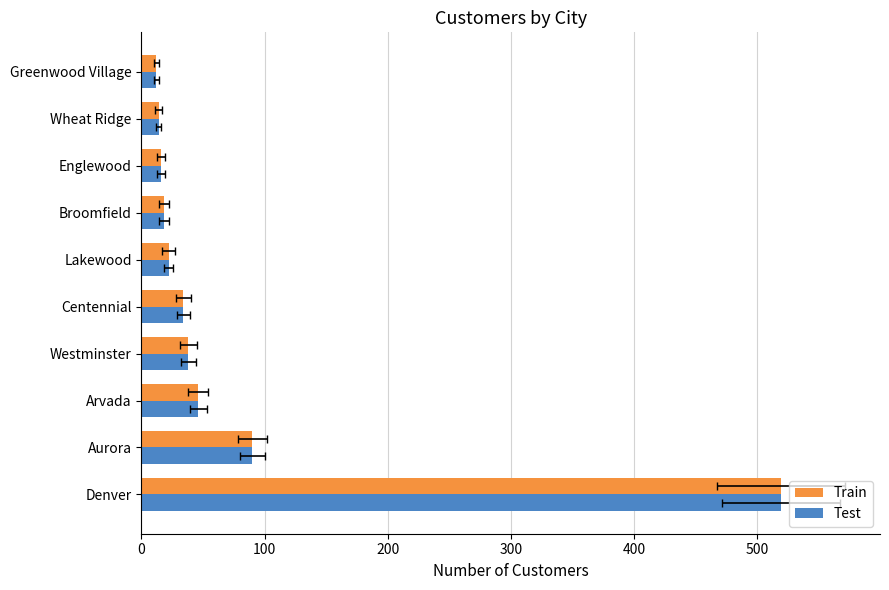

How many categories are shown in the chart?

10